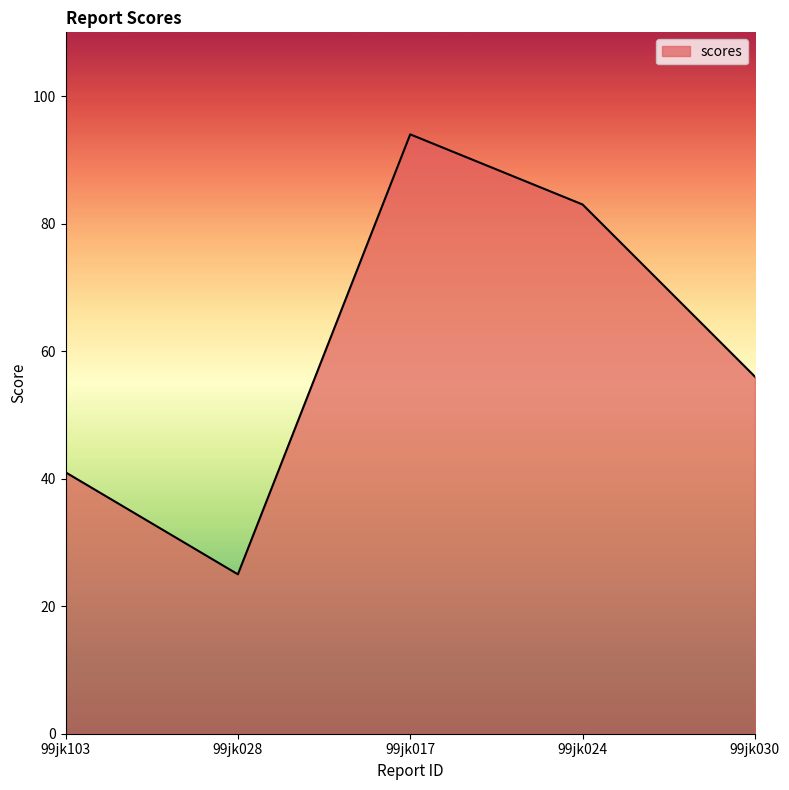

The value at 99jk028 is 8. True or false?

False